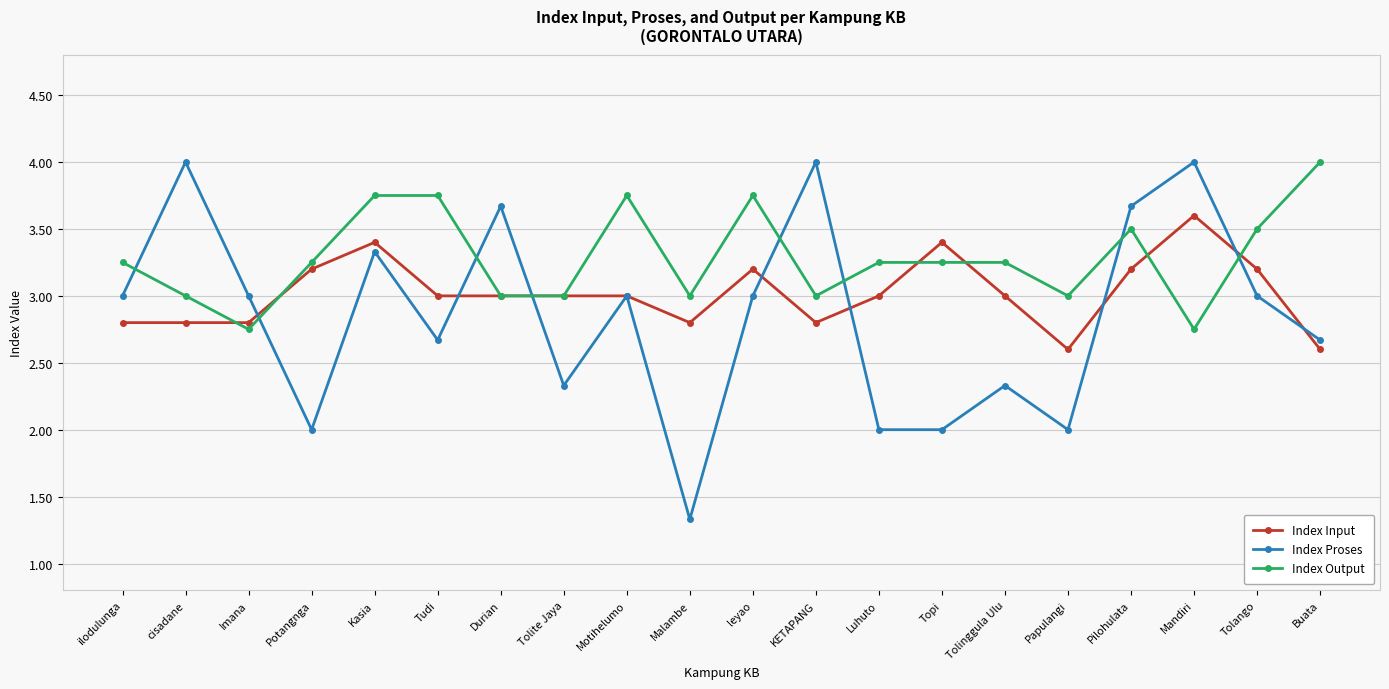

What is the label of the 15th point from the left?

Tolinggula Ulu